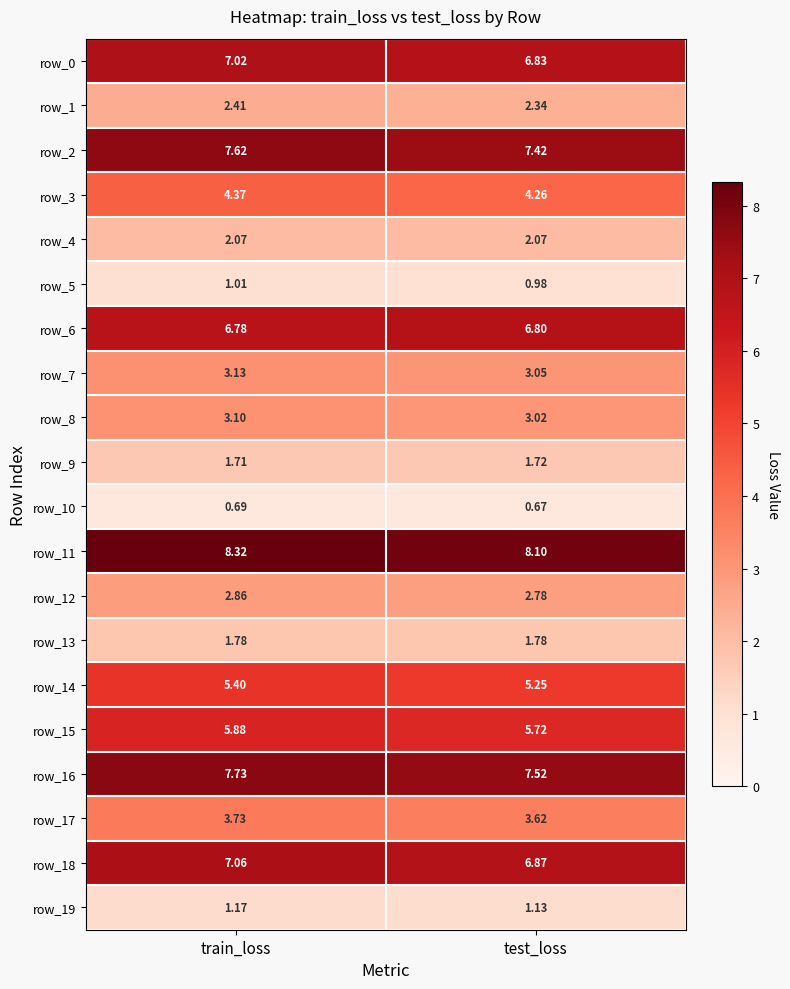

At which category is the sum across all series the highest?

train_loss